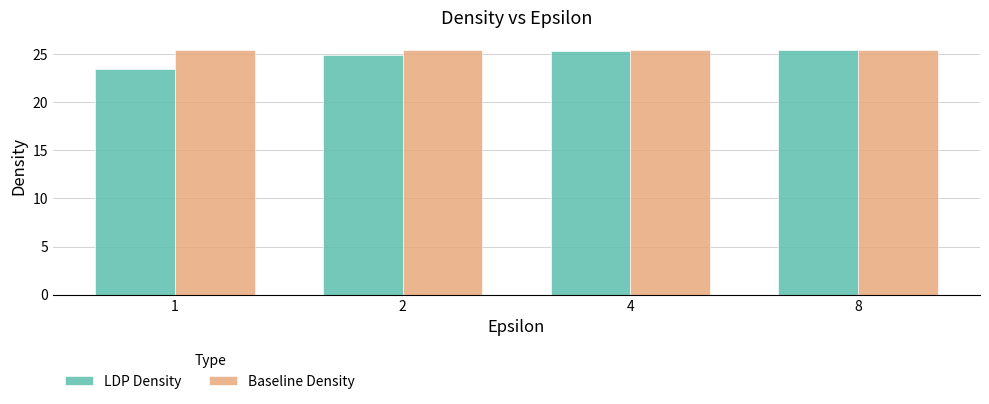

What is the lowest value of the LDP Density series?

23.4